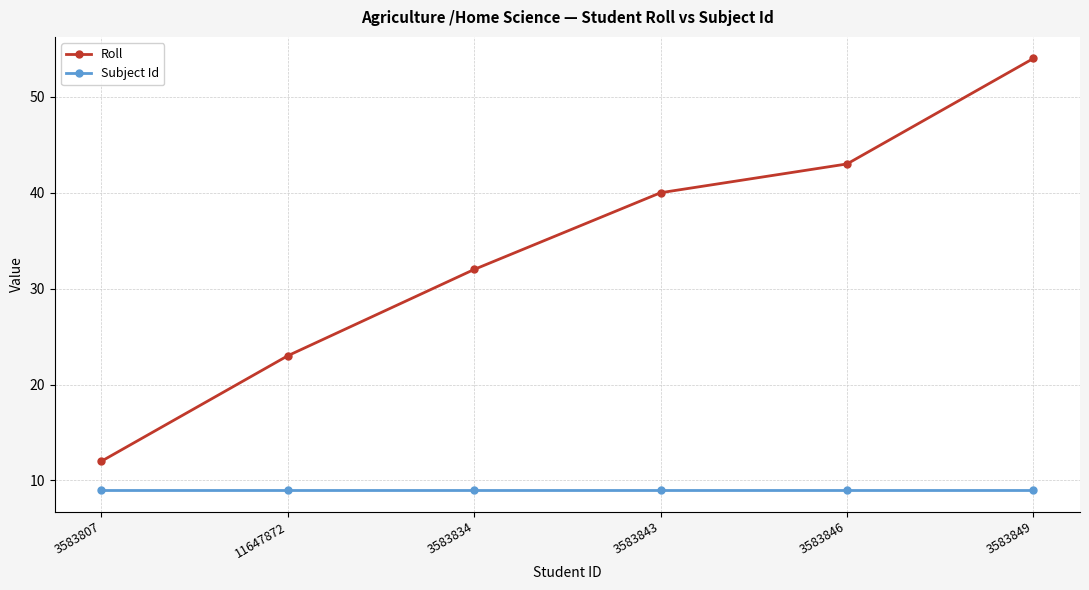

True or false: Subject Id and Roll intersect in this chart.

False